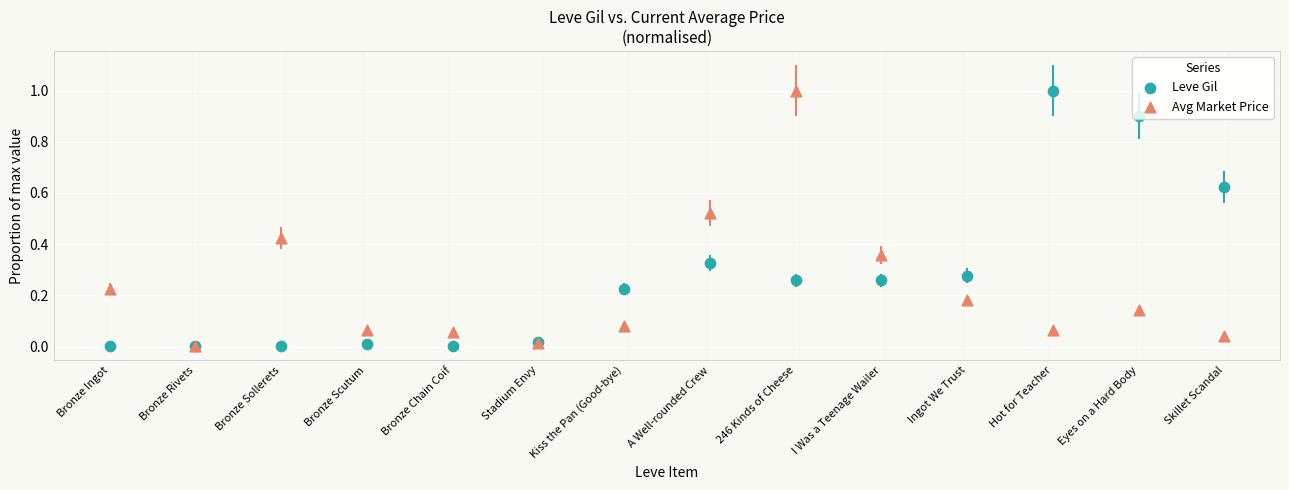

What are all the series names shown in the legend?

Leve Gil, Avg Market Price